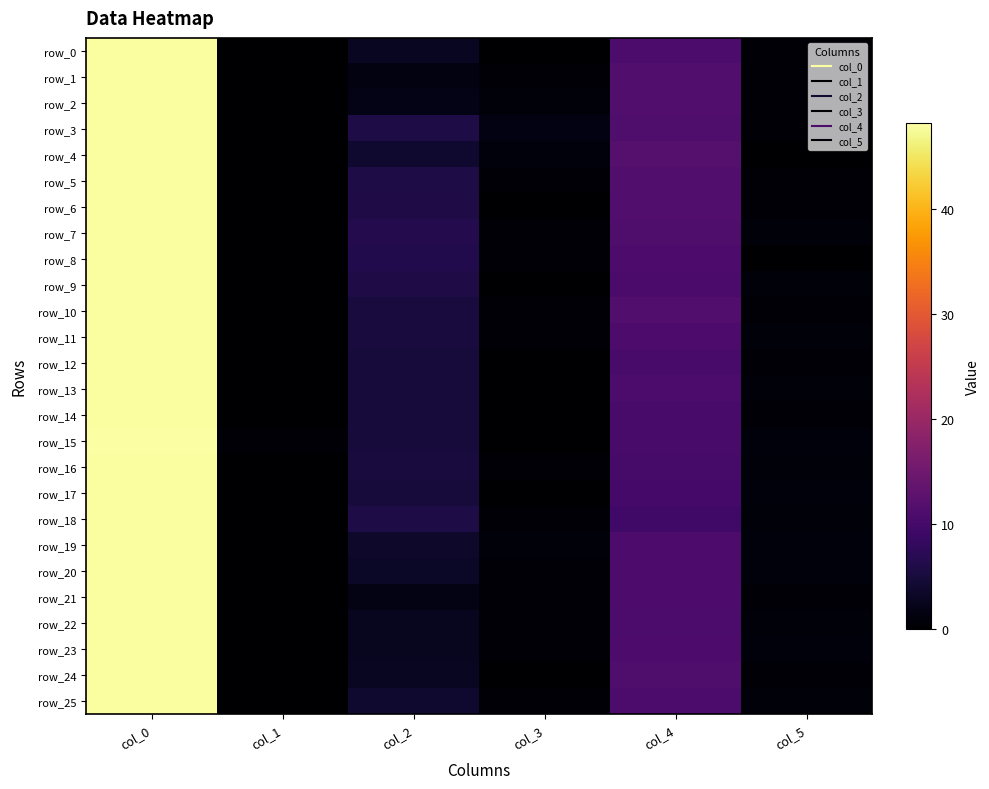

True or false: row_3 has a value of 78.8 at col_0.

False